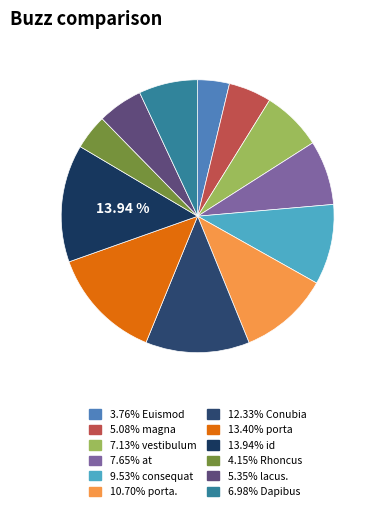

Rank the categories by value from lowest to highest.

Euismod, Rhoncus, magna, lacus., Dapibus, vestibulum, at, consequat, porta., Conubia, porta, id